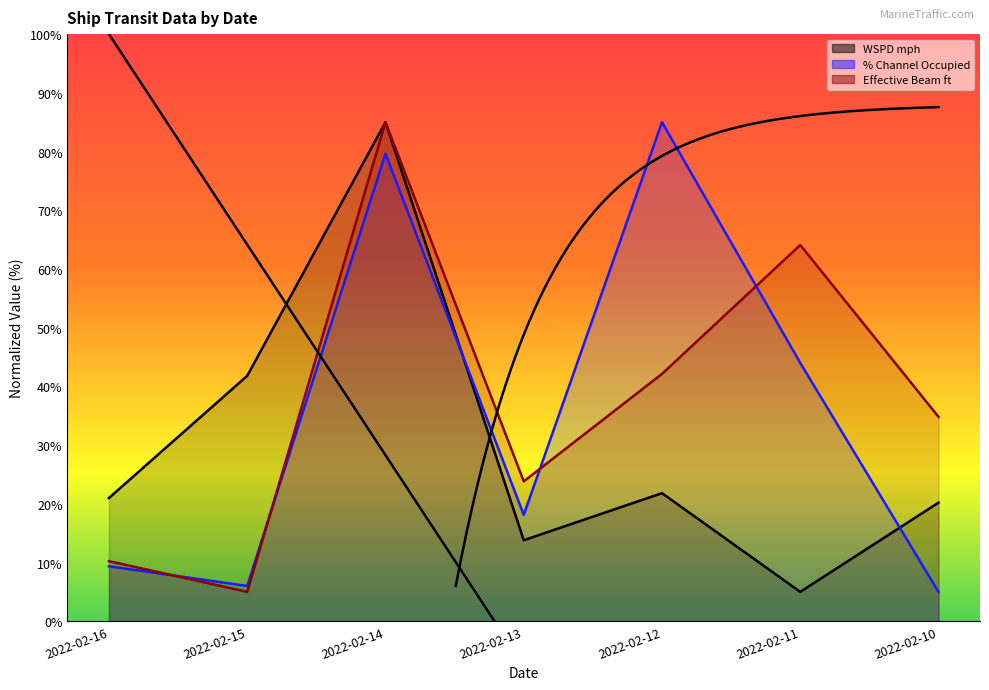

What is the value of the WSPD mph point at the 6th from the left?

5.0